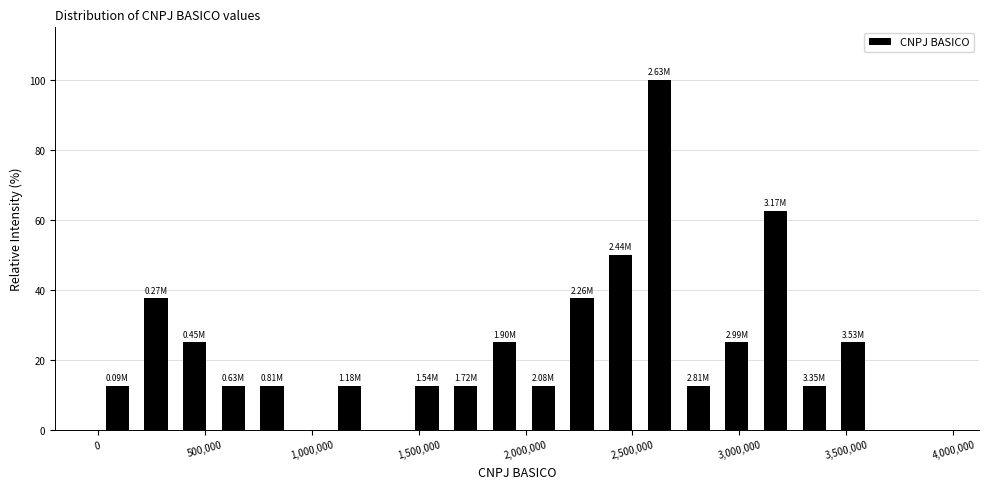

Around what value on the x-axis is the tallest bar? Give the approximate position of its centre, as read against the axis.

2650000